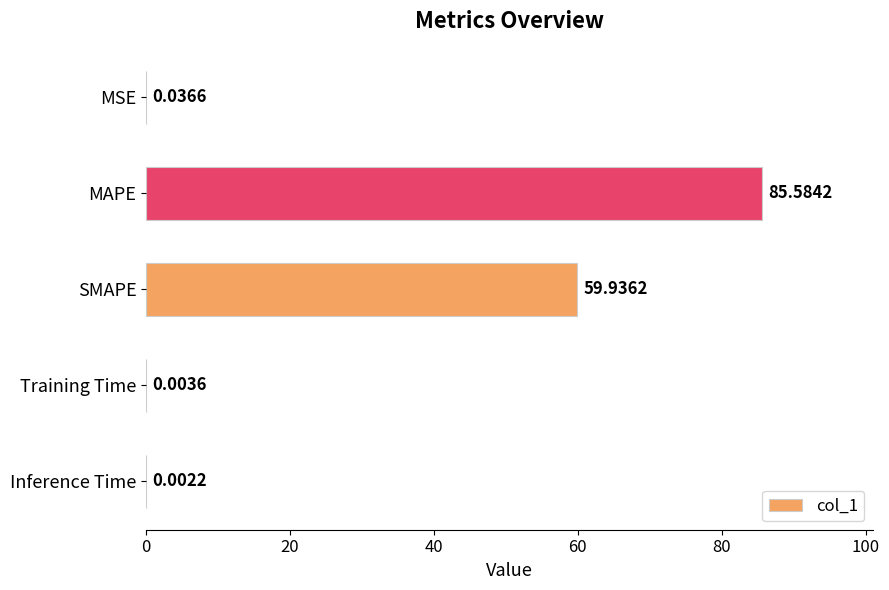

Between SMAPE and MAPE, which is larger?

MAPE